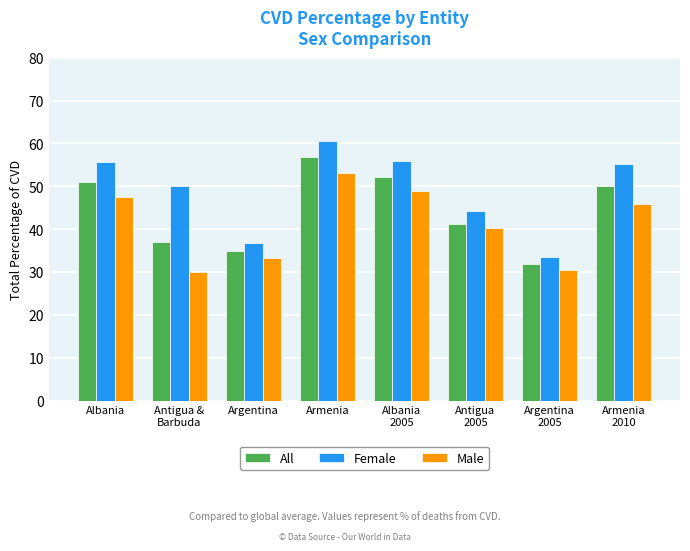

Read the Male value at Armenia.

53.2